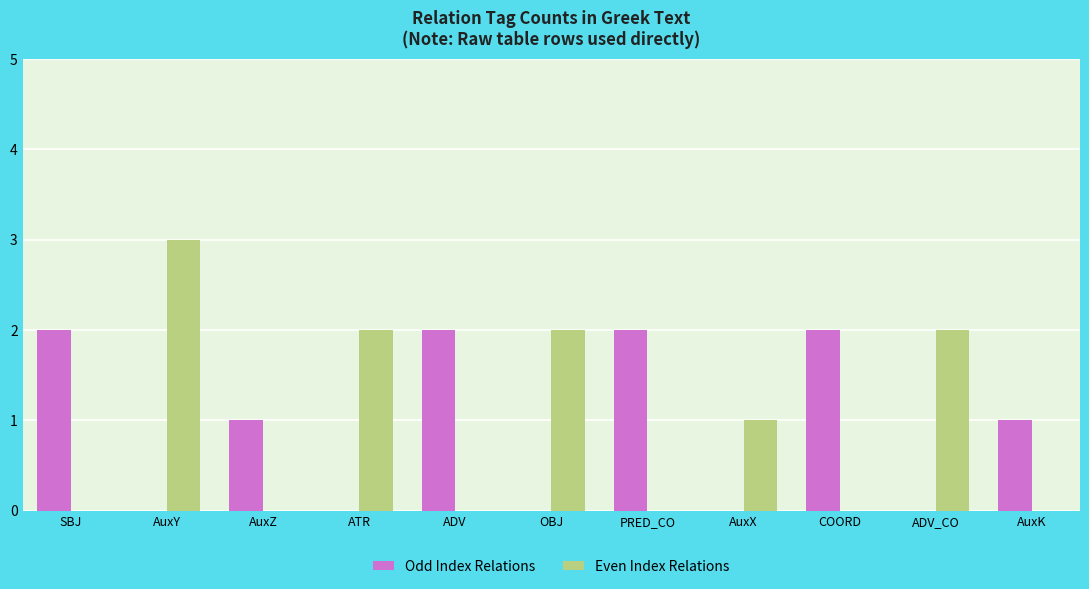

What is the sum of all Odd Index Relations values?

10